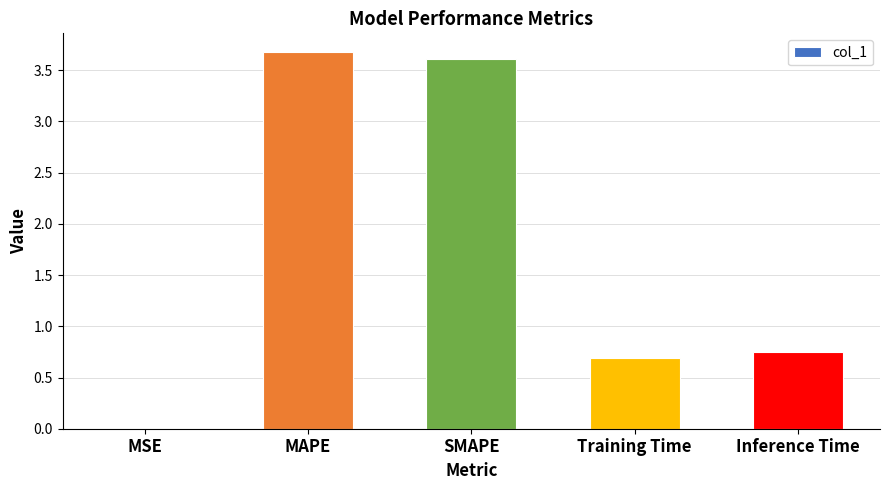

What is the sum of all values?

8.7